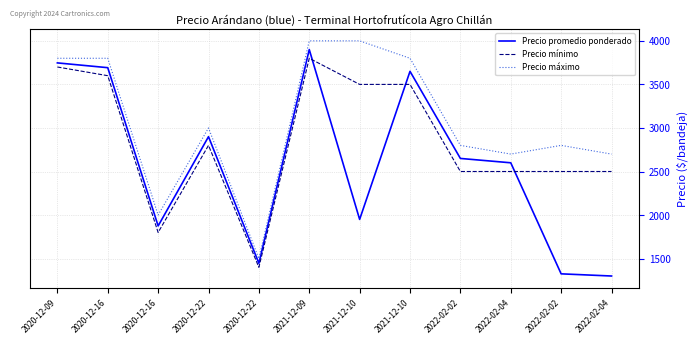

True or false: Precio mínimo has a value of 3800 at 2021-12-09.

True